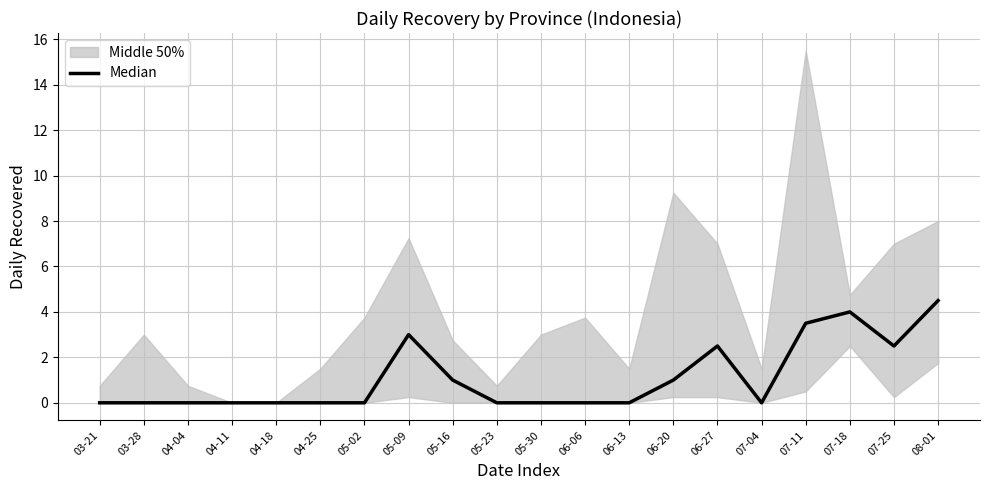

Rank the categories by value from lowest to highest.

03-21, 03-28, 04-04, 04-11, 04-18, 04-25, 05-02, 05-23, 05-30, 06-06, 06-13, 07-04, 05-16, 06-20, 06-27, 07-25, 05-09, 07-11, 07-18, 08-01